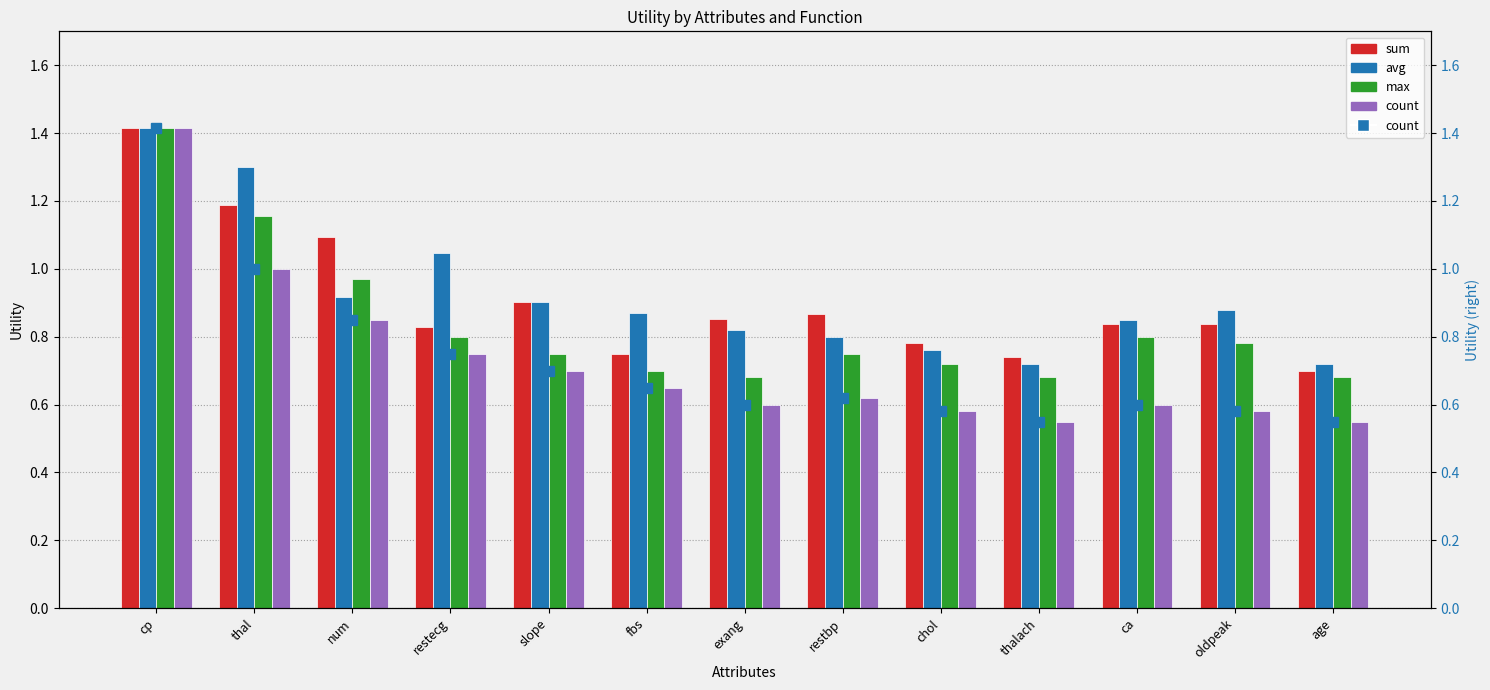

Reading right to left, list all the values displayed in this chart.

sum: 0.7	0.8	0.8	0.7	0.8	0.9	0.9	0.8	0.9	0.8	1.1	1.2	1.4
avg: 0.7	0.9	0.8	0.7	0.8	0.8	0.8	0.9	0.9	1.0	0.9	1.3	1.4
max: 0.7	0.8	0.8	0.7	0.7	0.8	0.7	0.7	0.8	0.8	1.0	1.2	1.4
count: 0.6	0.6	0.6	0.6	0.6	0.6	0.6	0.7	0.7	0.8	0.8	1.0	1.4
count (dots): 0.6	0.6	0.6	0.6	0.6	0.6	0.6	0.7	0.7	0.8	0.8	1.0	1.4